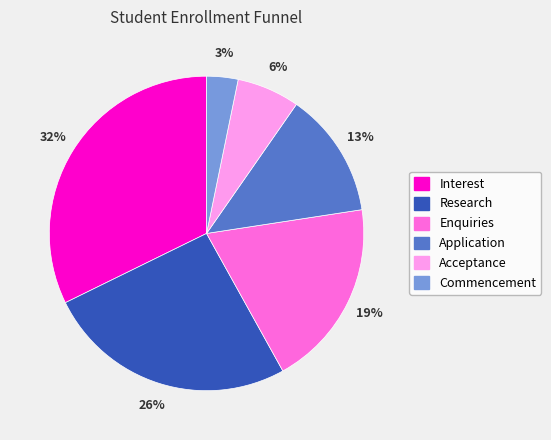

Is Application the majority of the pie?

No